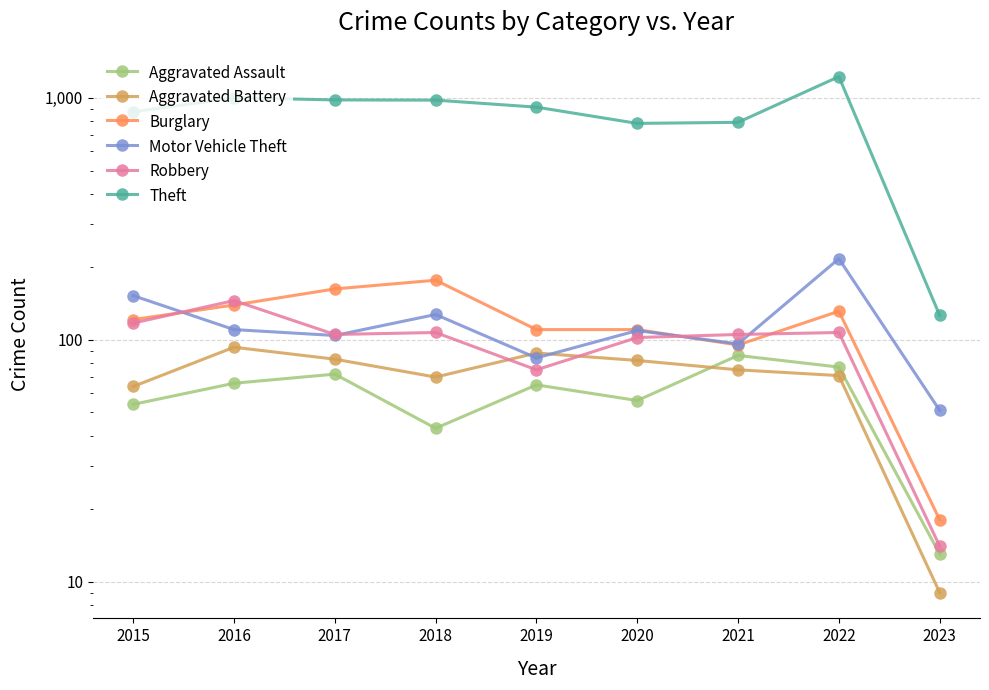

True or false: Aggravated Battery has more than 2 interior local peaks.

False